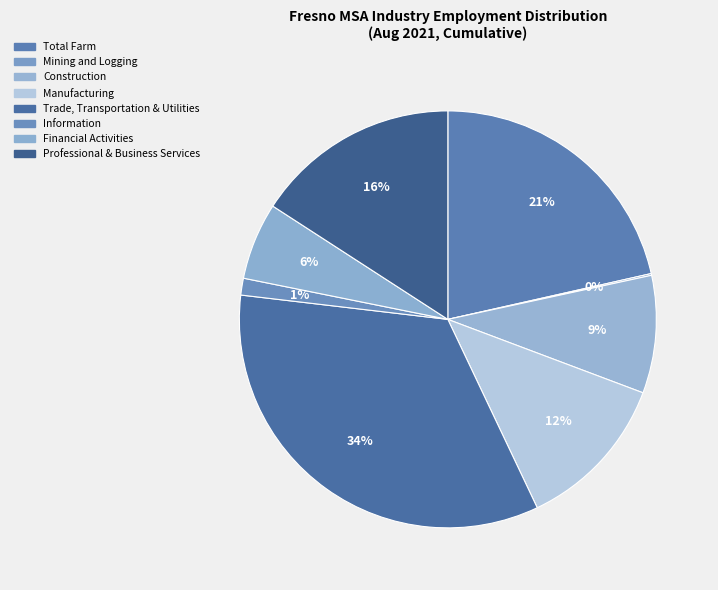

How many slices are in this pie chart?

8